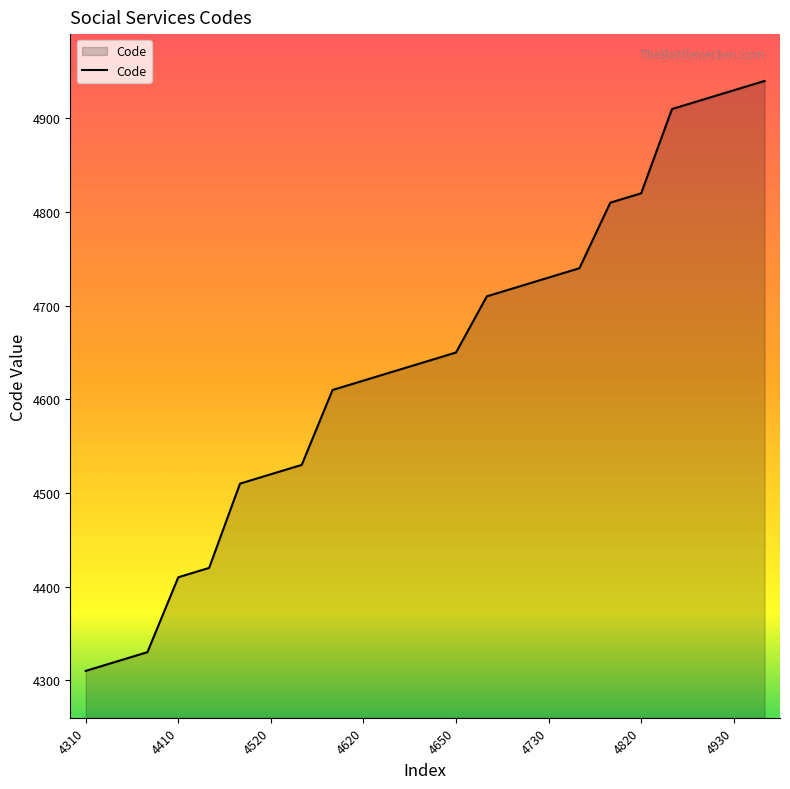

What is the difference between the maximum and minimum values?

630